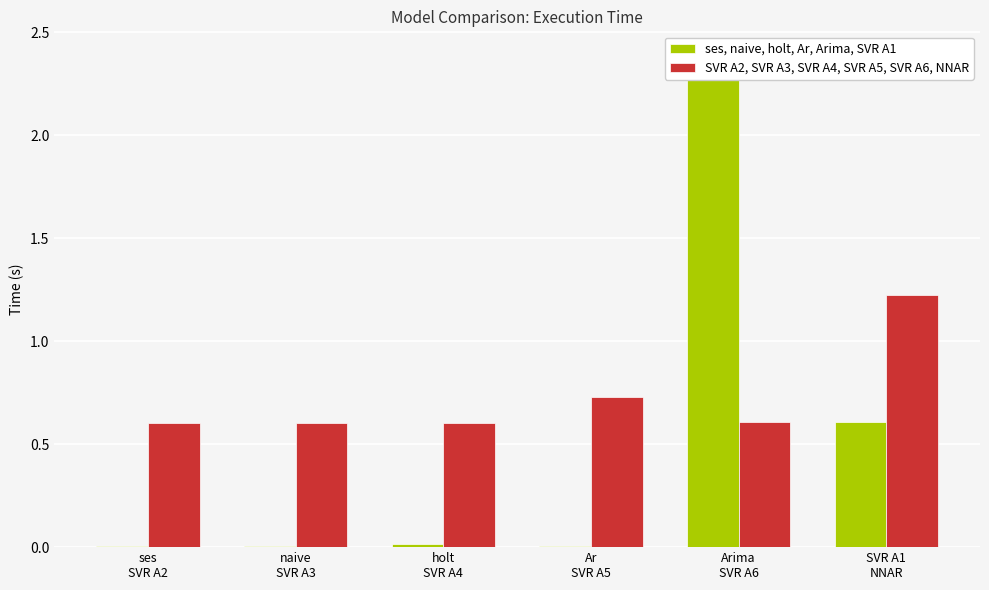

Rank the series at SVR A1
NNAR from highest to lowest value.

SVR A2, SVR A3, SVR A4, SVR A5, SVR A6, NNAR, ses, naive, holt, Ar, Arima, SVR A1